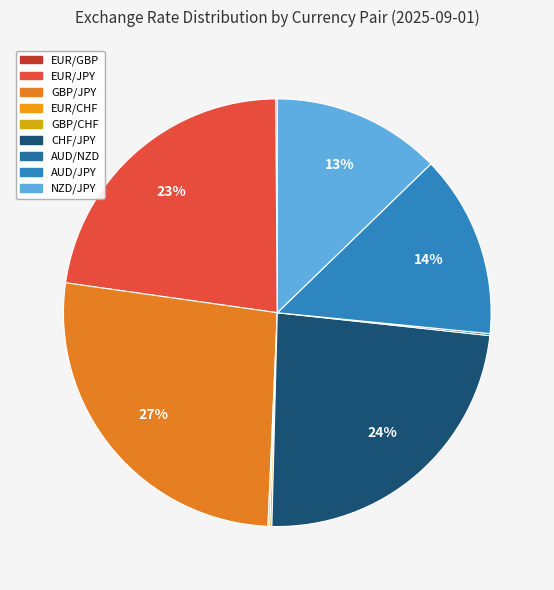

Approximately how many times larger is the value at AUD/JPY compared to AUD/NZD?

90.9